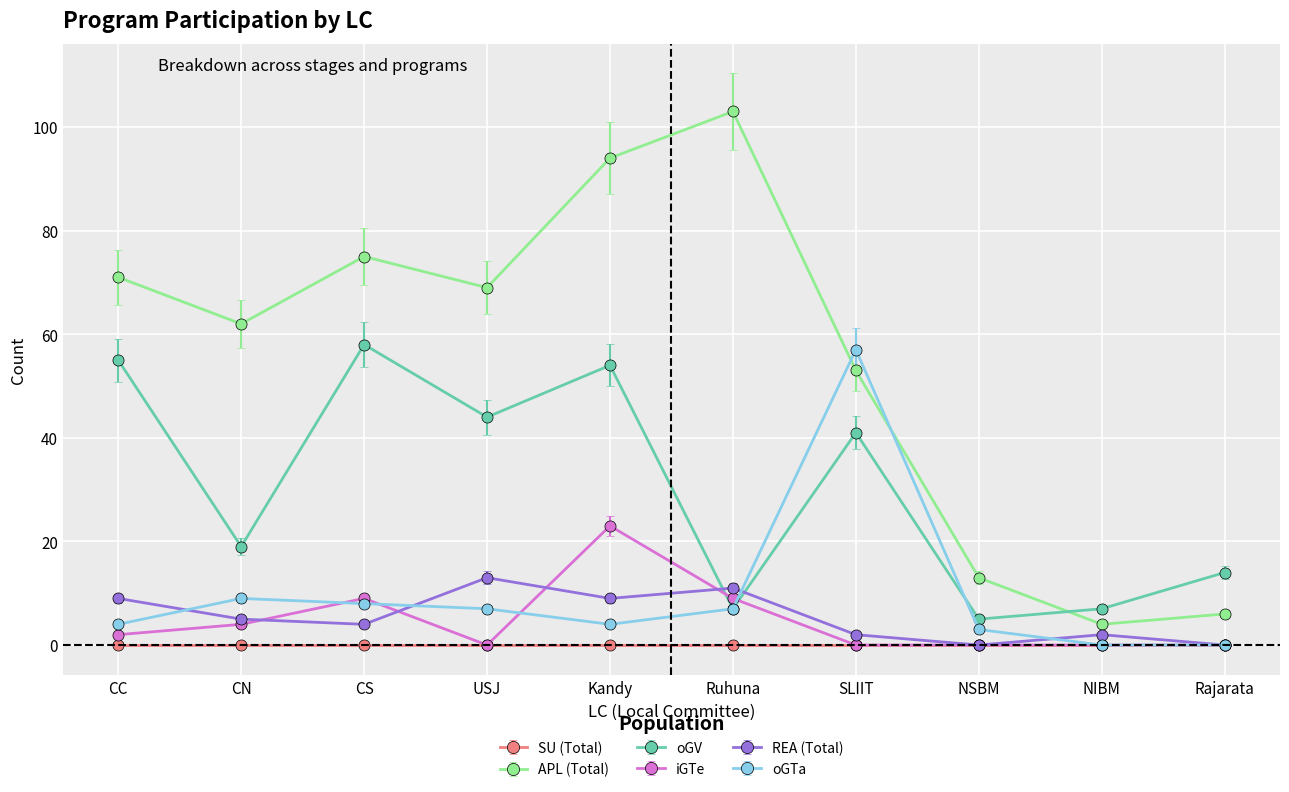

What is the spread (max minus min) of values at SLIIT?

57